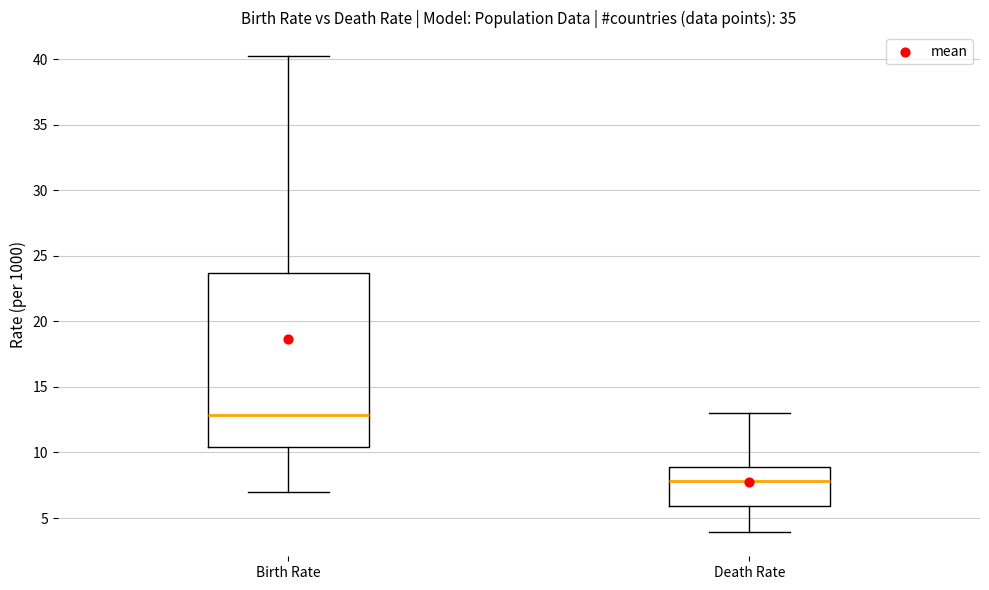

Which box has the lowest median line?

Death Rate